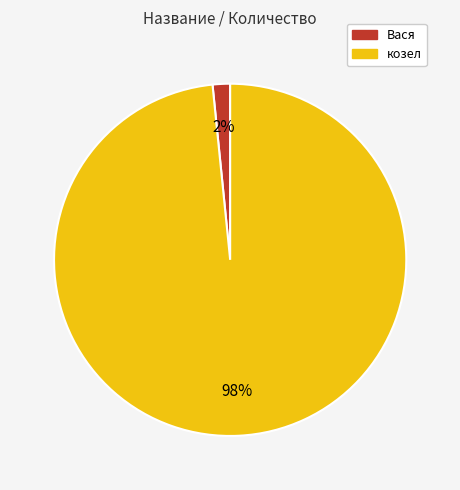

Does козел account for over 50% of the chart?

Yes